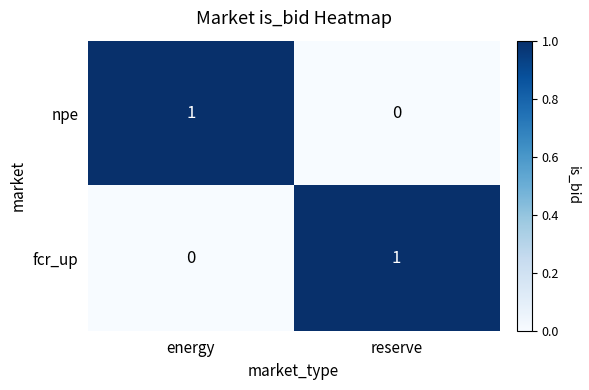

Is it true that npe equals 1 at energy?

True